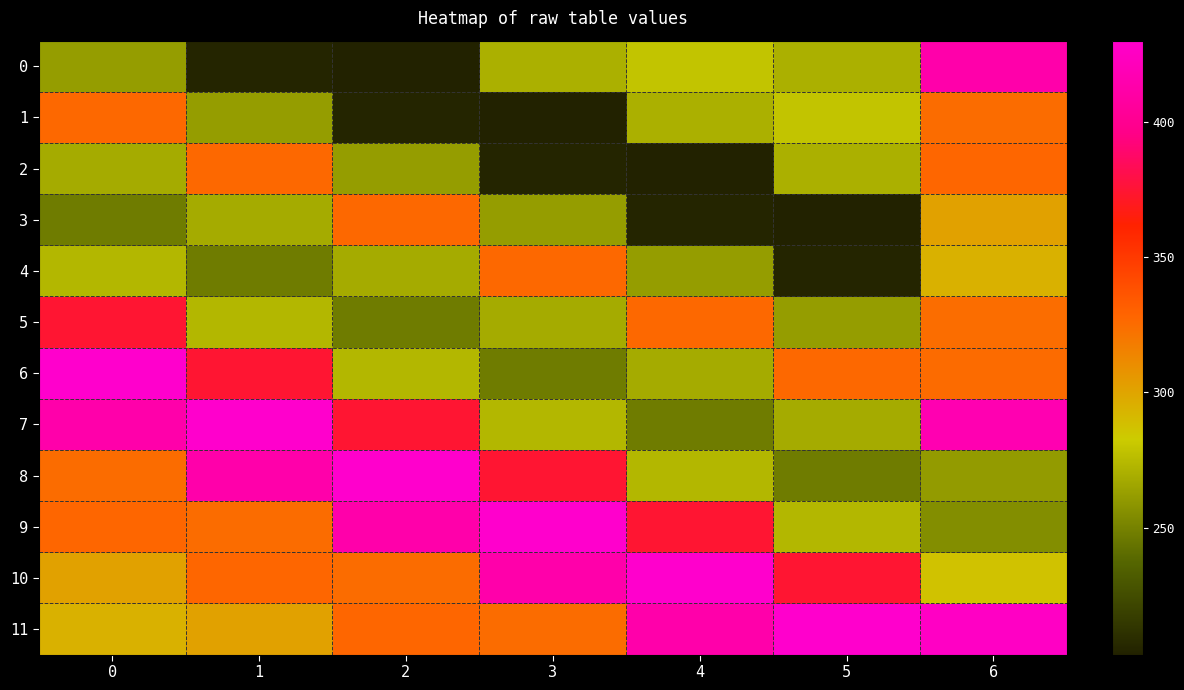

At how many categories does at least one series exceed 213?

7